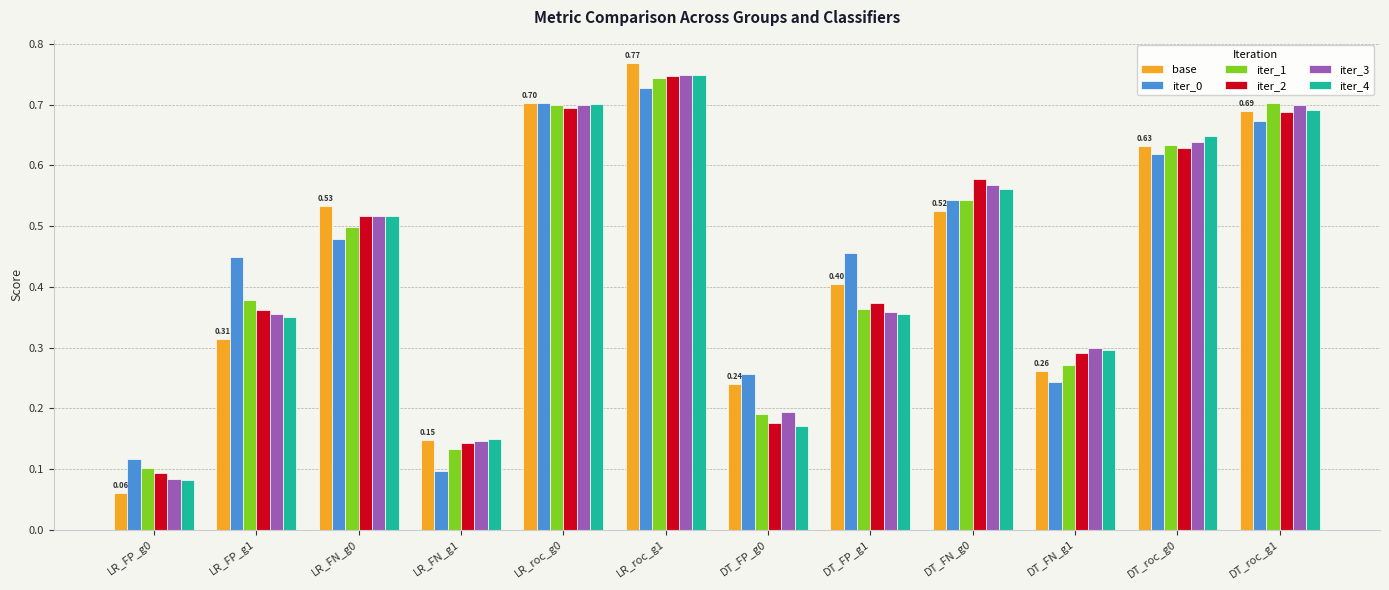

What is the total value across all series at DT_roc_g1?

4.1